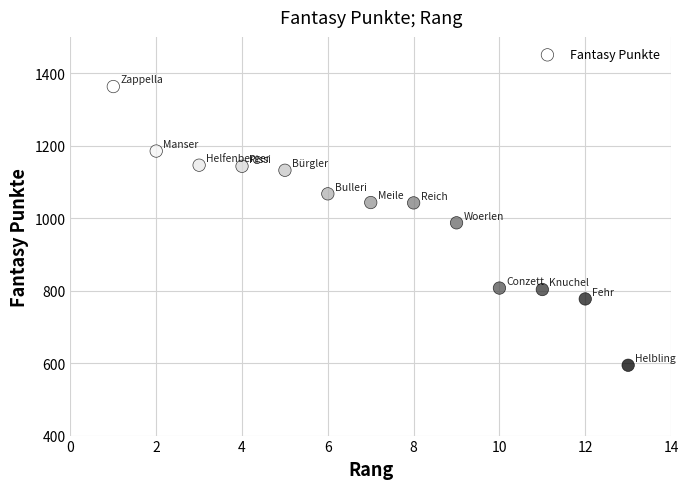

What is the range of Y values (max minus min)?

769